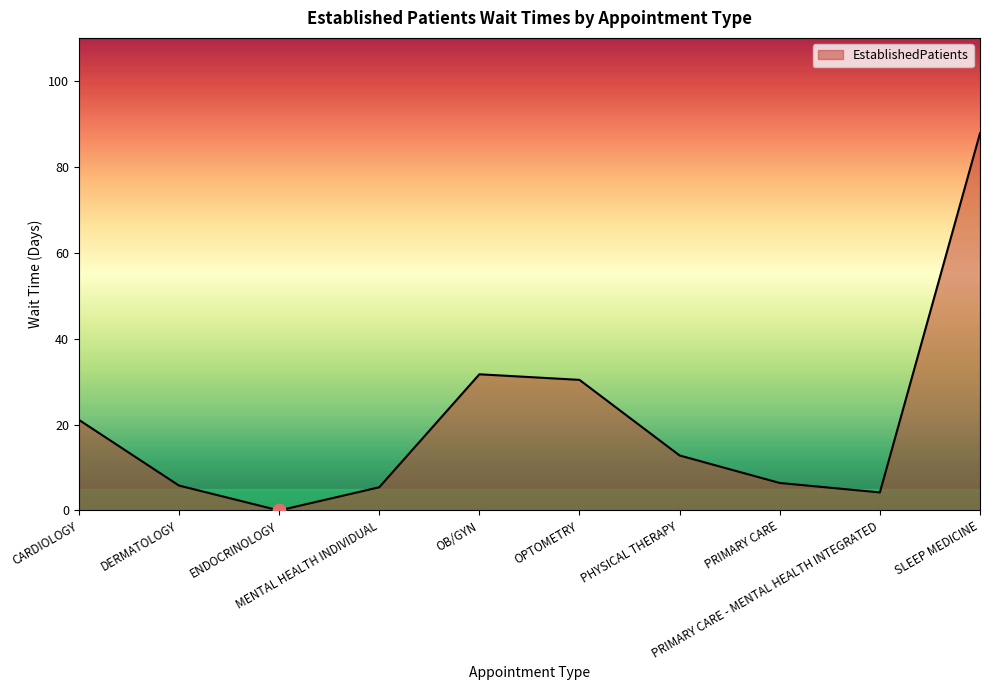

Approximately how many times larger is the value at PHYSICAL THERAPY compared to MENTAL HEALTH INDIVIDUAL?

2.4